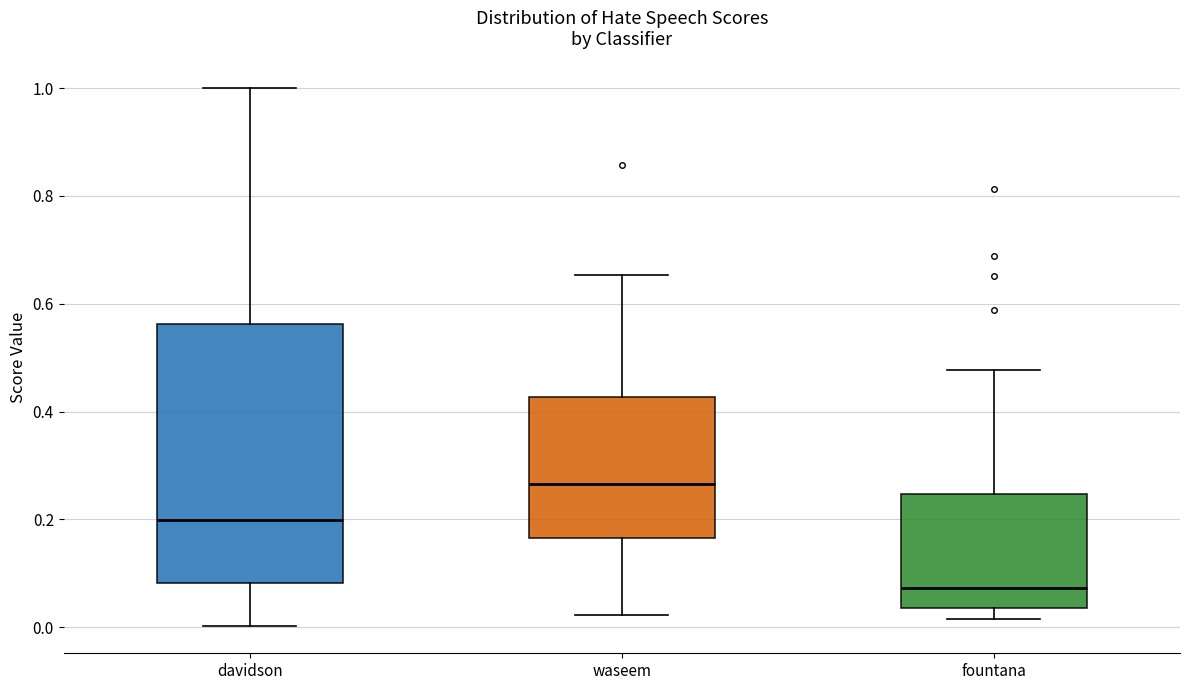

Where does the median line of the box for davidson sit on the y-axis? The values are not printed on the chart, so give them approximately, as read against the axis.

0.20